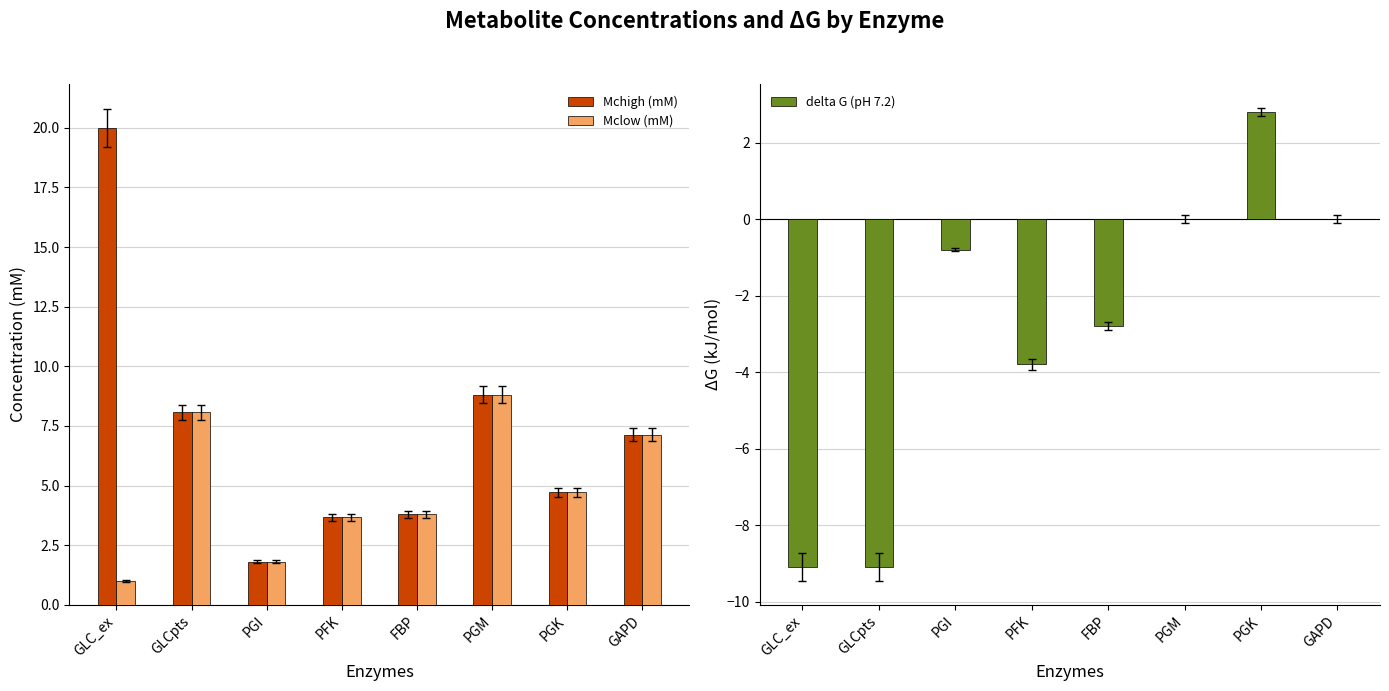

How many values in delta G (pH 7.2) are below zero?

5